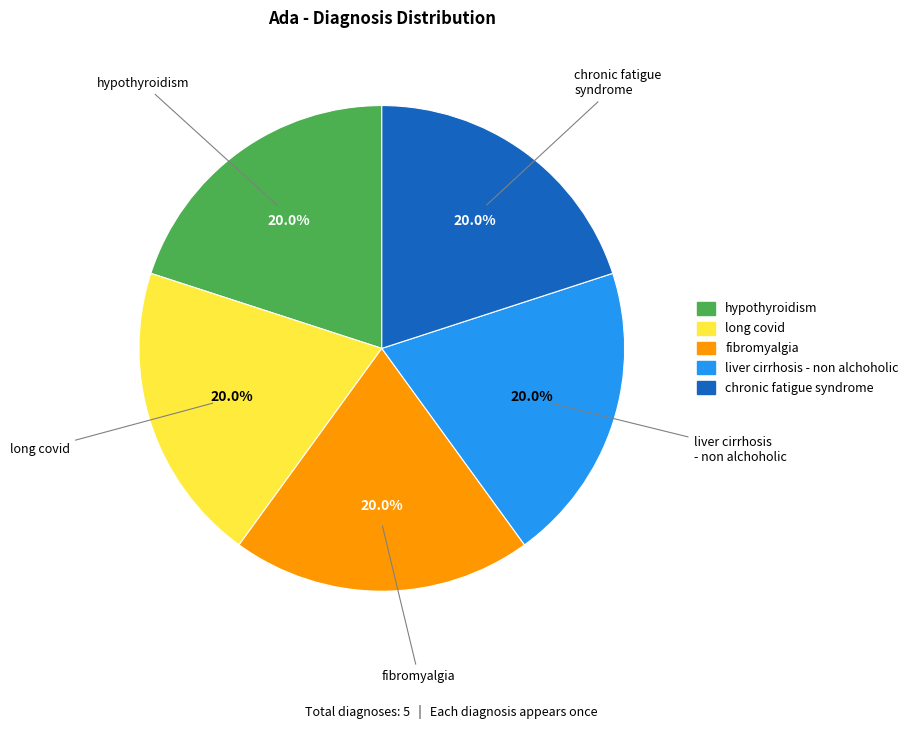

Combined, do liver cirrhosis - non alchoholic and chronic fatigue syndrome account for over 50%?

No